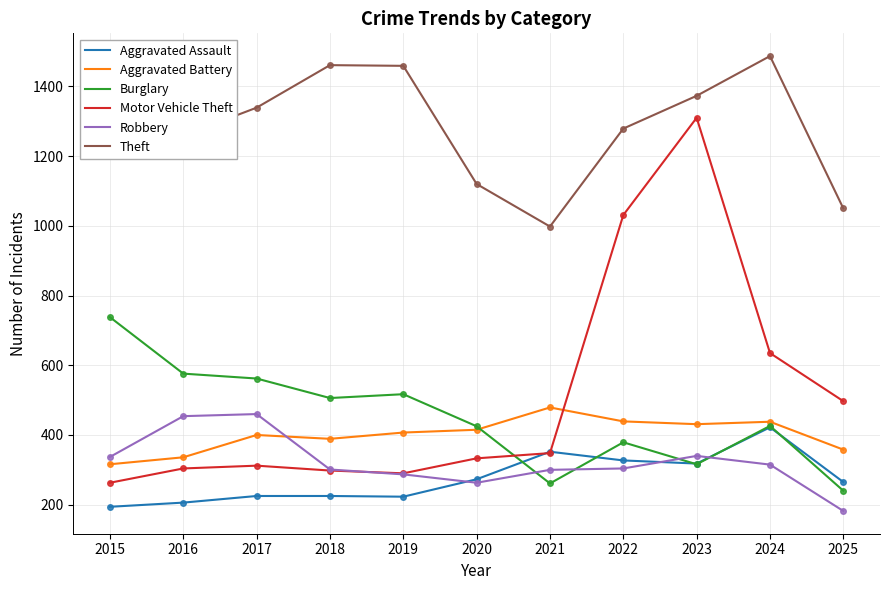

Which series has the widest spread of values?

Motor Vehicle Theft